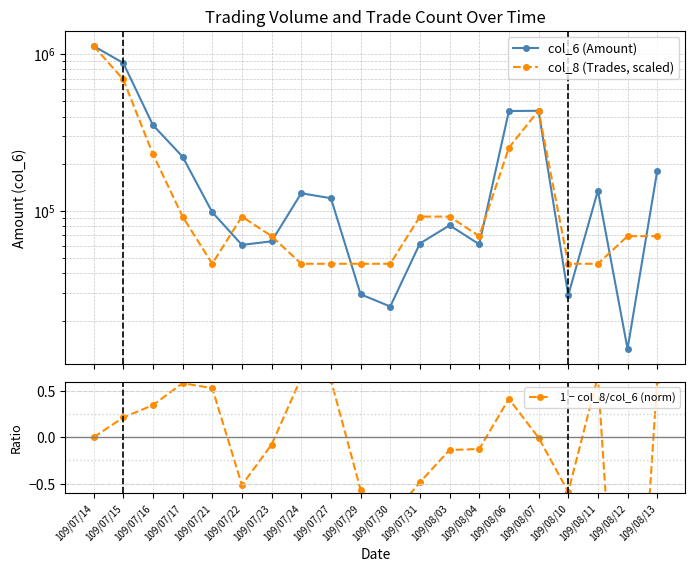

What is the average value of the col_8 (Trades, scaled) series?

185465.4